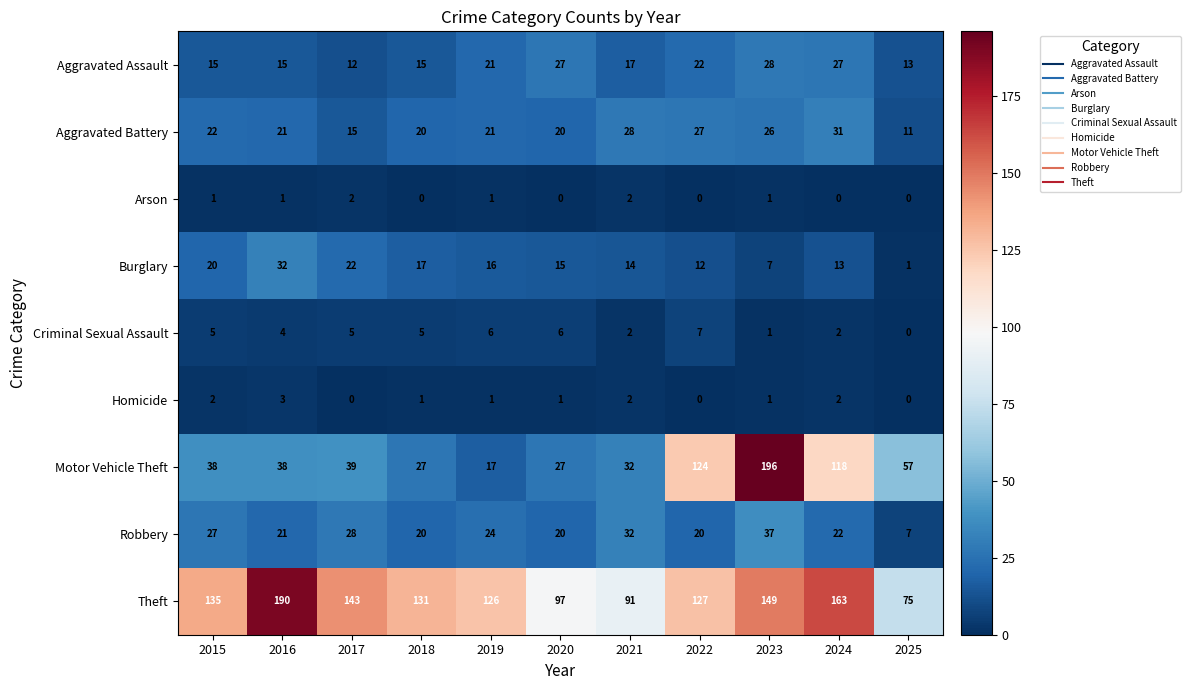

What is the approximate value of Aggravated Battery at 2017?

15